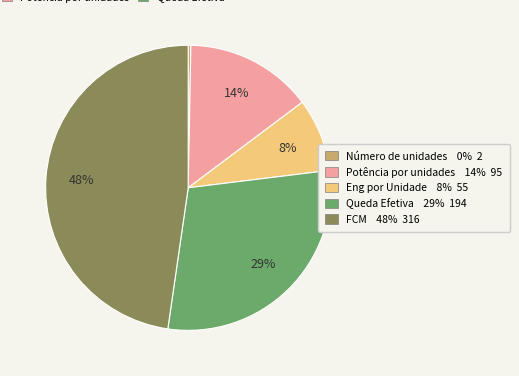

Is there a majority slice in this chart?

No